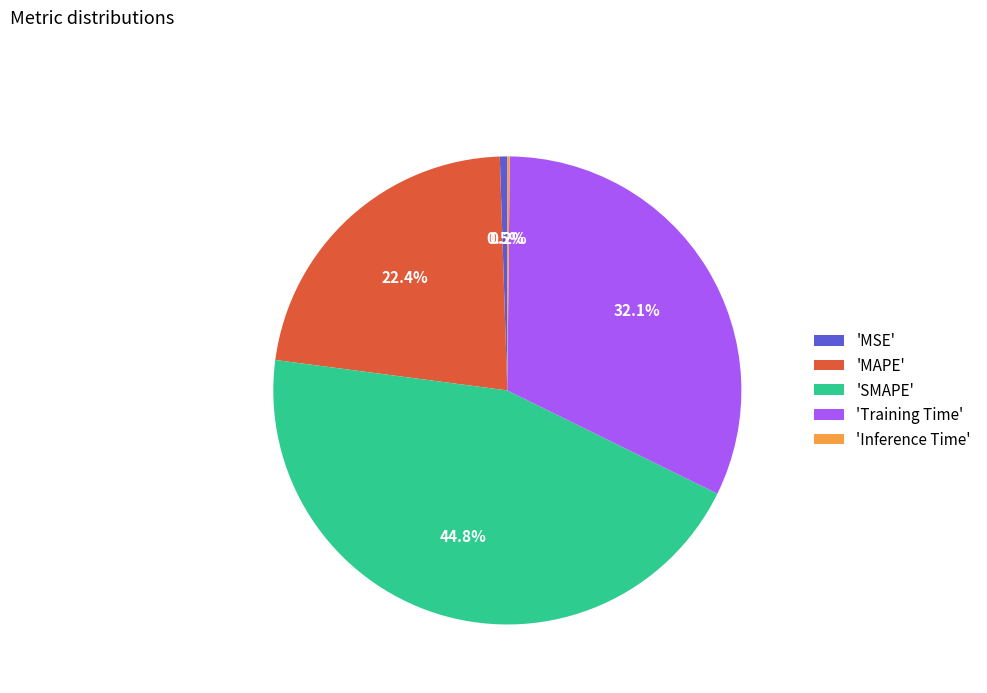

Which slice is the largest?

'SMAPE'